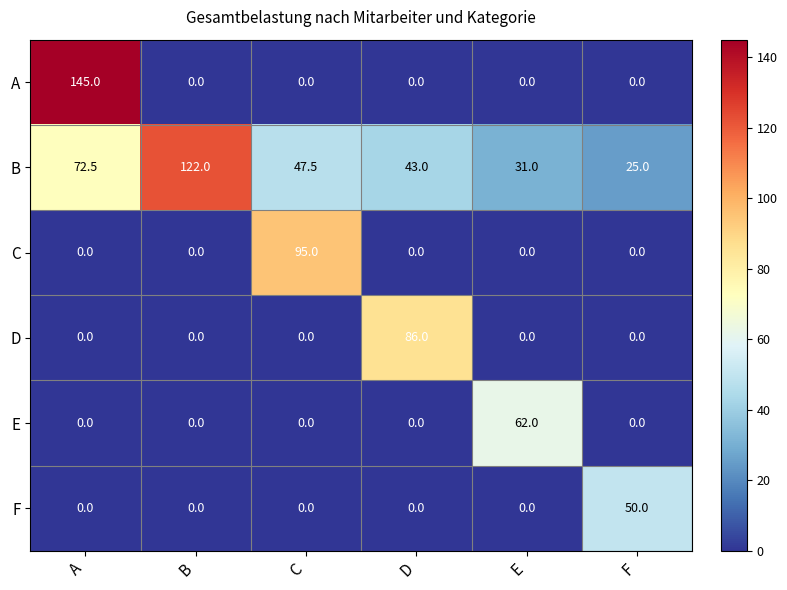

What is the sum of all C values?

95.0